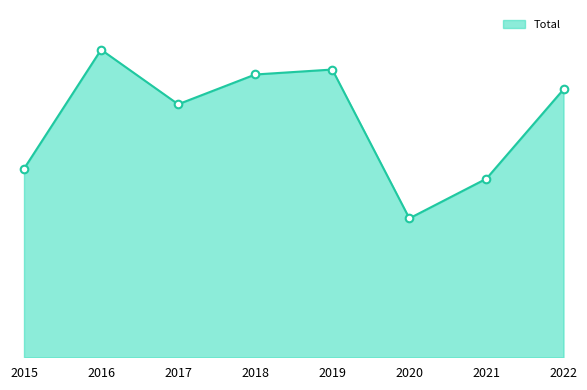

Does the chart have visible grid lines?

No